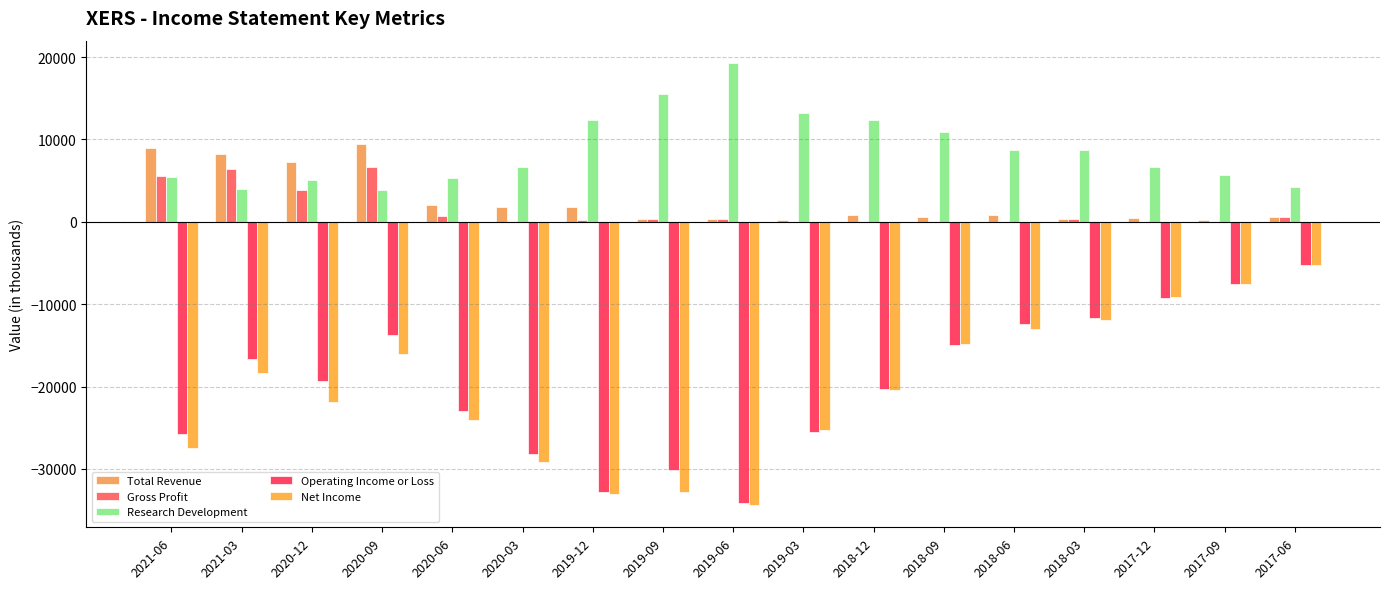

The value of Net Income at 2021-06 is -27500. True or false?

True